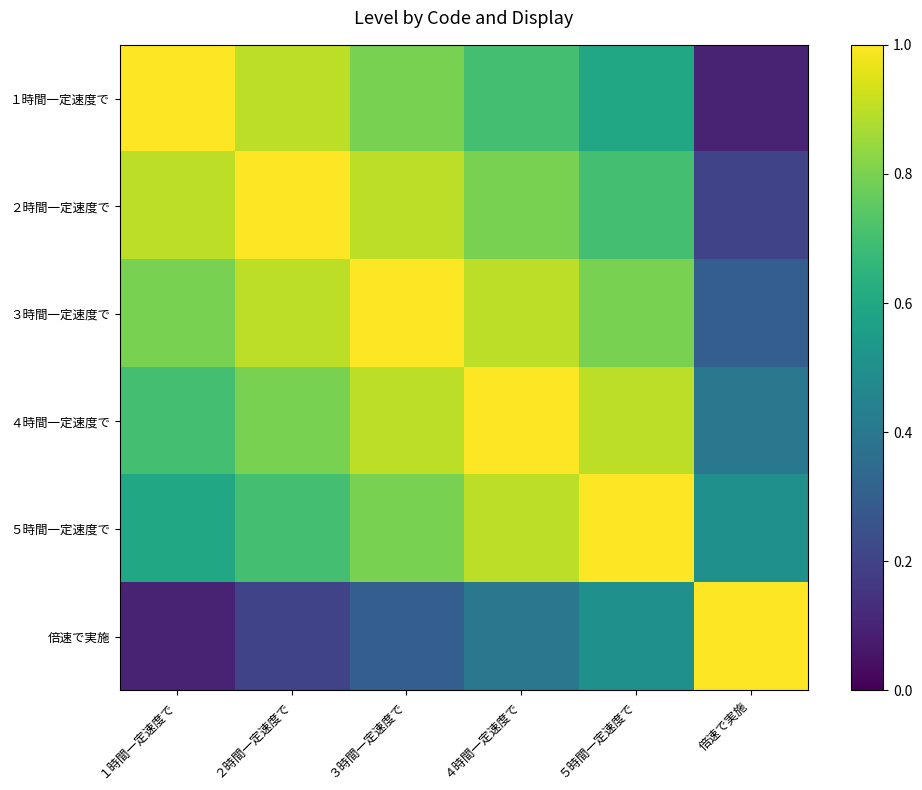

At which category is the sum across all series the highest?

３時間一定速度で